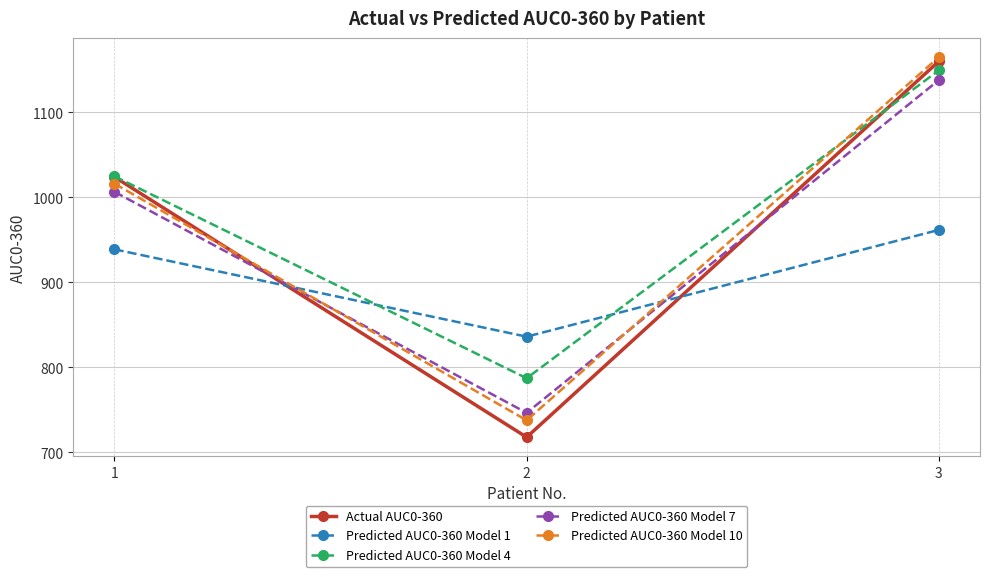

What are all the series names shown in the legend?

Actual AUC0-360, Predicted AUC0-360 Model 1, Predicted AUC0-360 Model 4, Predicted AUC0-360 Model 7, Predicted AUC0-360 Model 10